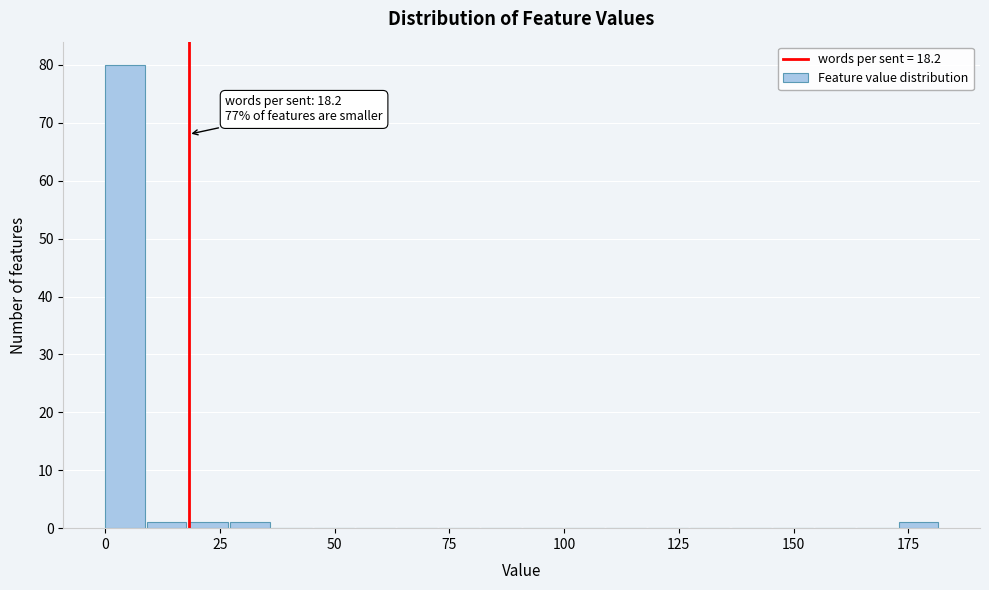

Read against the x-axis, roughly where is the centre of the tallest bar?

5